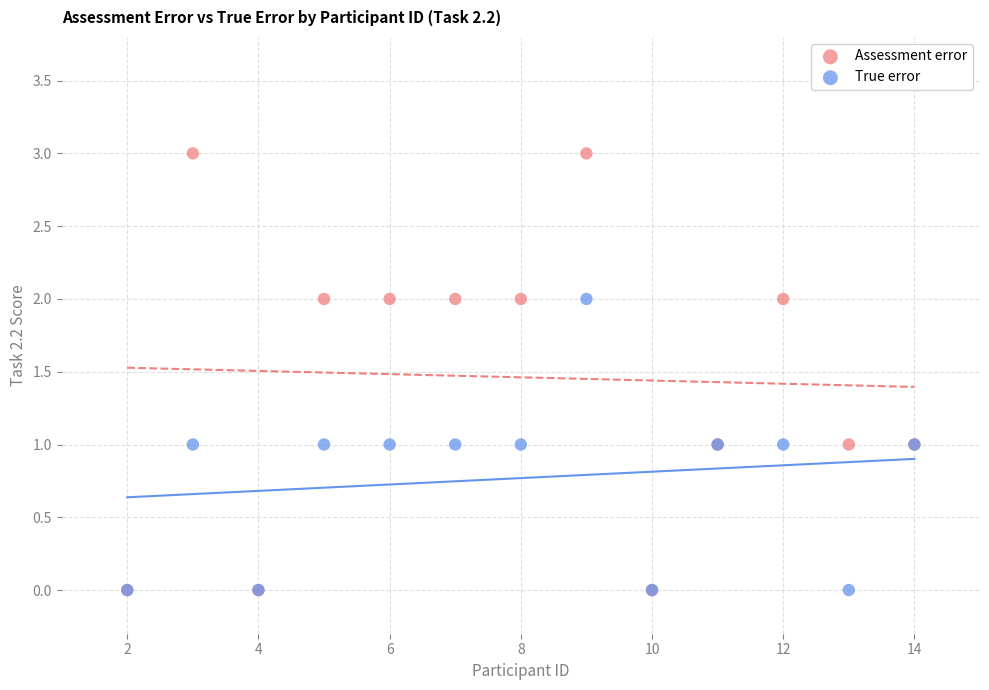

Which series reaches the maximum Y coordinate?

Assessment error